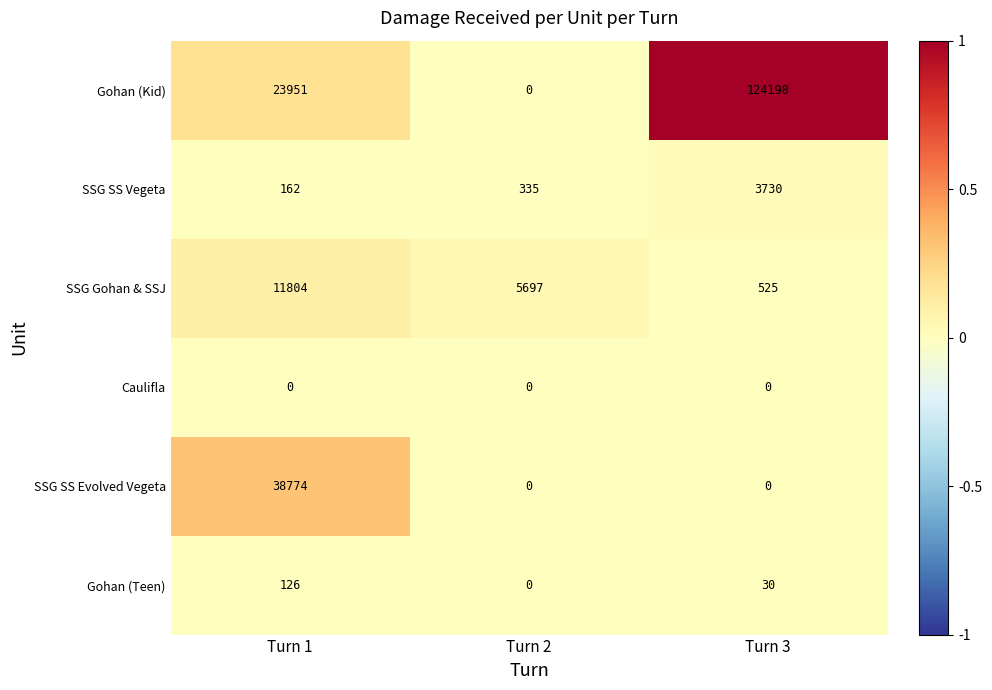

How many series are shown in this chart?

6